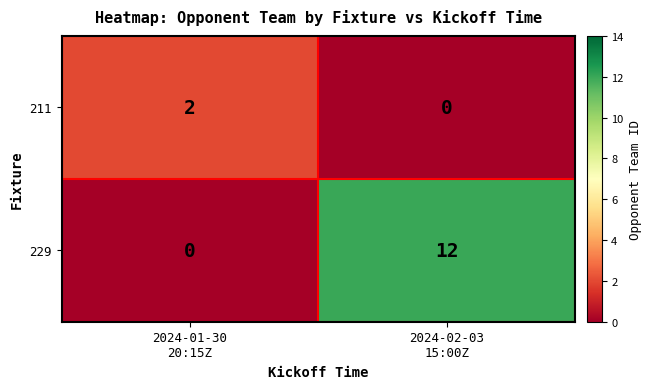

What is the maximum value shown in the chart?

12